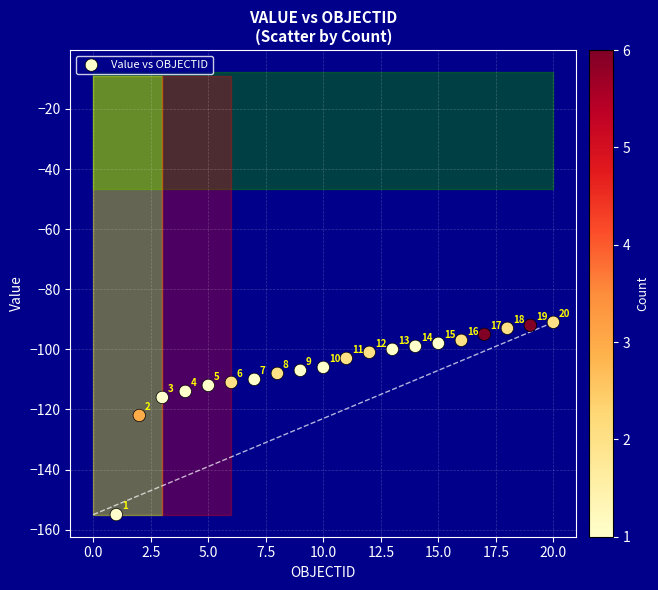

What Y value in the scatter plot is closest to -123?

-122